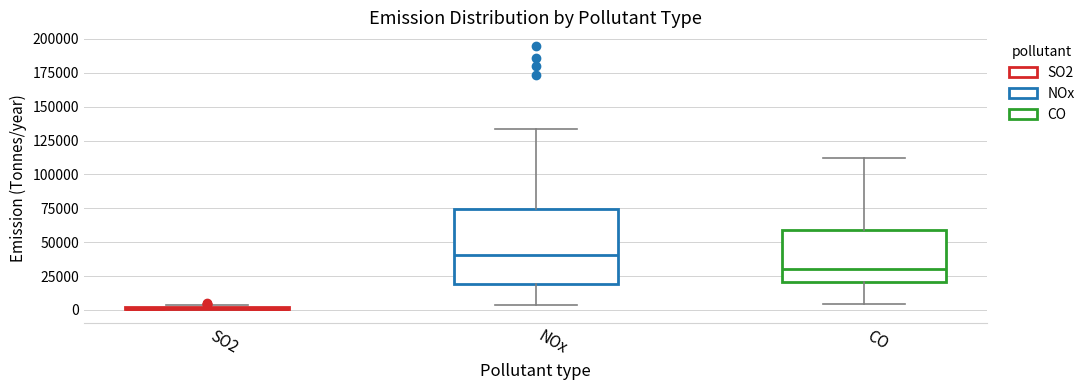

Reading left to right, transcribe this box plot: for each box, give where its median line is, the range the box spans, and where its two whiskers end, as read against the y-axis. The values are not printed on the chart, so give them approximately, as read against the axis.

SO2: box collapsed to a line at 0, whiskers 0 to 5000
NOx: median 40000, box 20000 to 75000, whiskers 5000 to 135000
CO: median 30000, box 20000 to 60000, whiskers 5000 to 110000